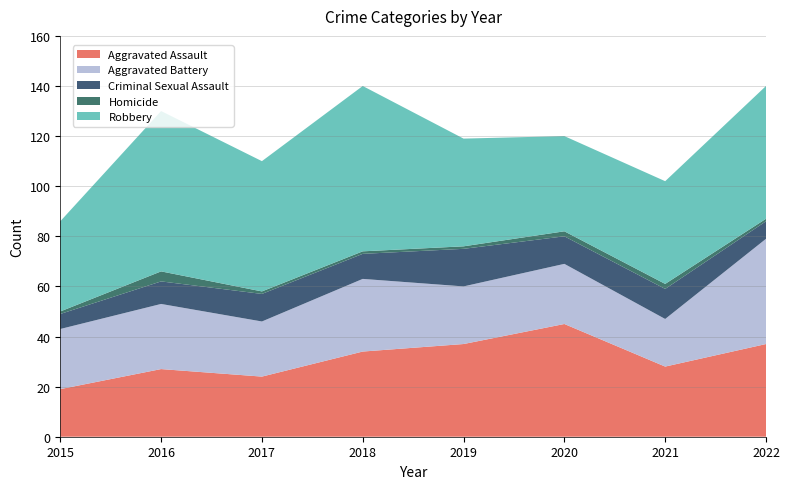

Reading left to right, list all the values displayed in this chart.

Aggravated Assault: 19	27	24	34	37	45	28	37
Aggravated Battery: 24	26	22	29	23	24	19	42
Criminal Sexual Assault: 6	9	11	10	15	11	12	7
Homicide: 1	4	1	1	1	2	2	1
Robbery: 36	64	52	66	43	38	41	53